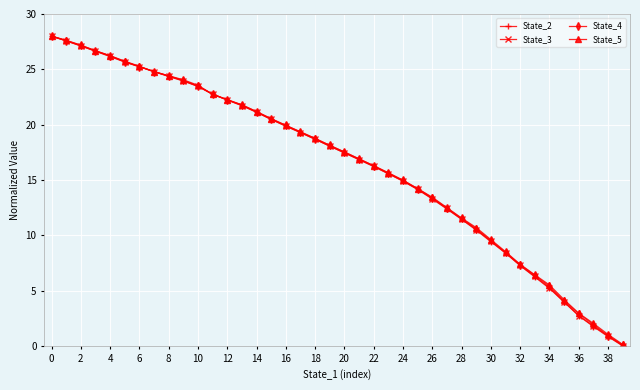

Is this an area chart (filled region under the line)?

No